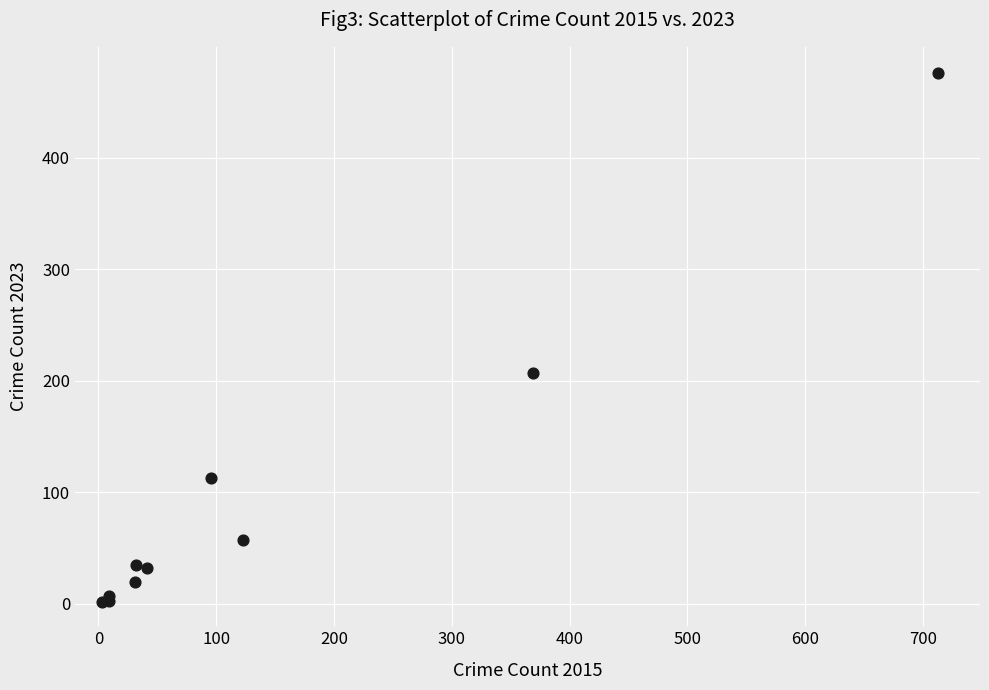

What Y value in the scatter plot is closest to 239?

207